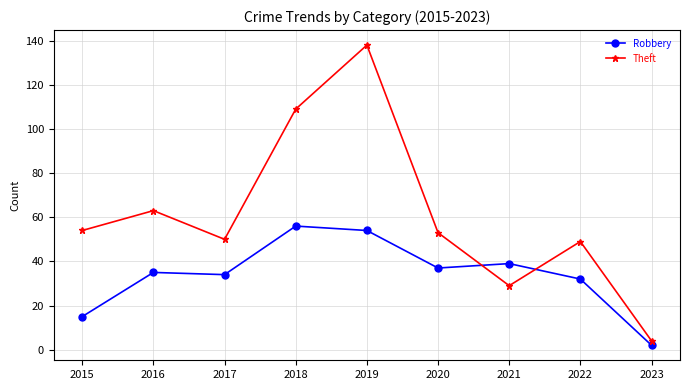

True or false: Robbery has more than 1 interior local peaks.

True